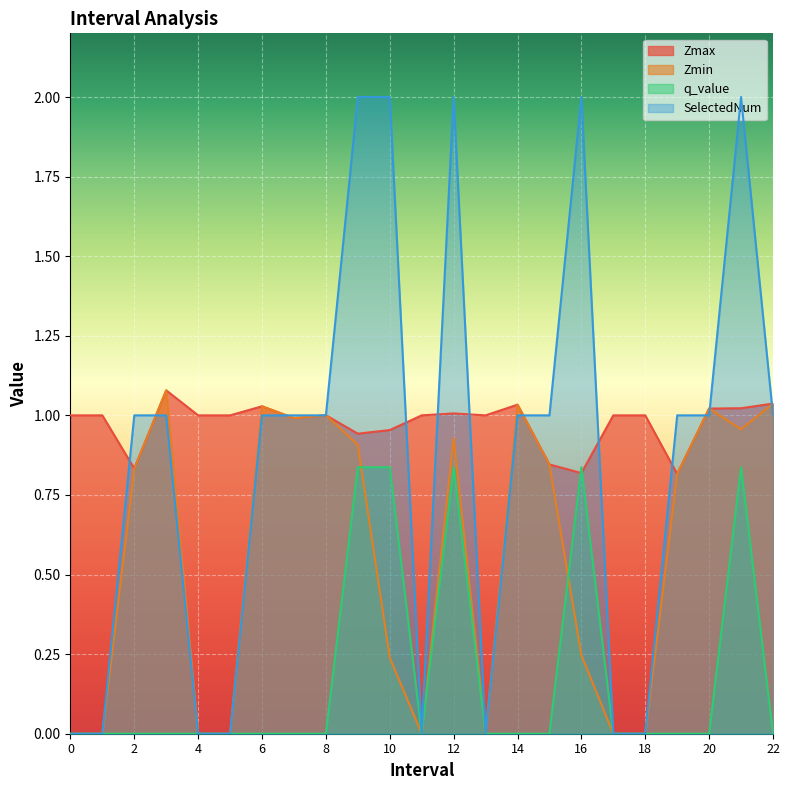

In SelectedNum, how many points are lower than both neighbors (excluding endpoints)?

2